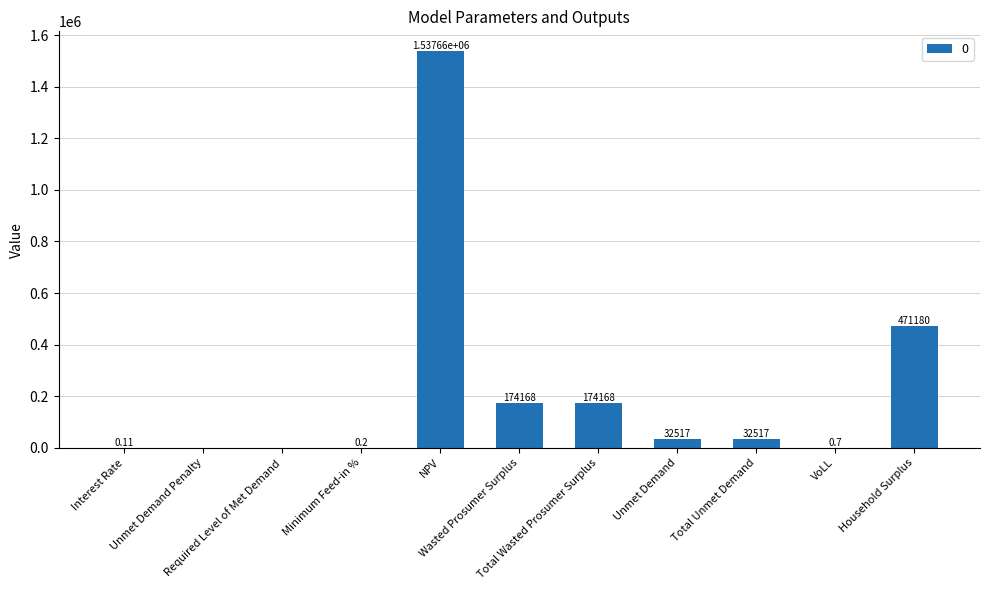

What is the average value?

220201.0